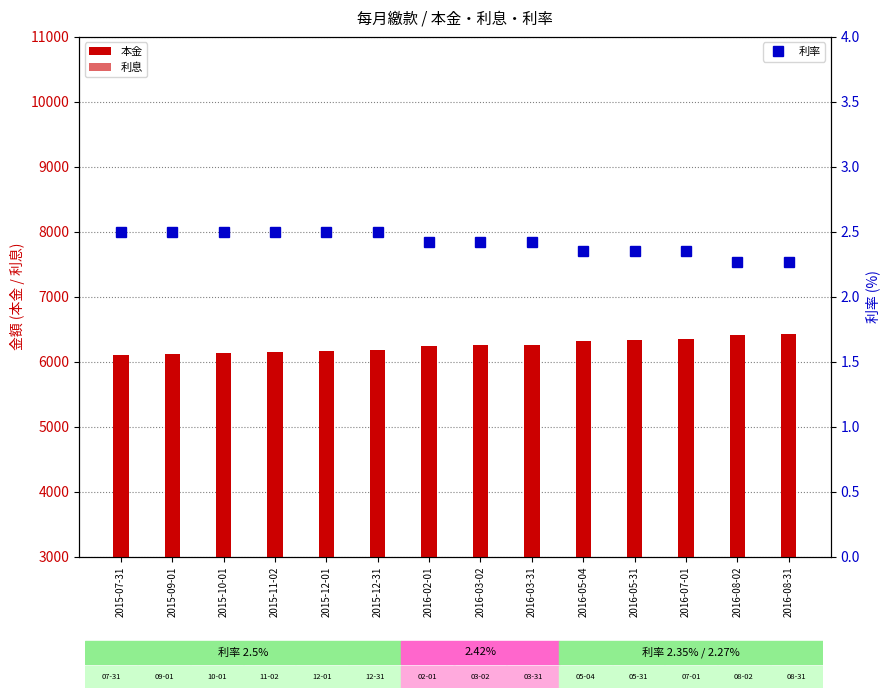

Reading right to left, what are all the values shown in this chart?

本金: 6423.0	6411.0	6347.0	6334.0	6322.0	6264.0	6251.0	6239.0	6174.0	6161.0	6148.0	6135.0	6122.0	6110.0
利息: 3441.0	3453.0	3587.0	3600.0	3612.0	3732.0	3745.0	3757.0	3894.0	3907.0	3920.0	3933.0	3946.0	3958.0
利率: 2.3	2.3	2.4	2.4	2.4	2.4	2.4	2.4	2.5	2.5	2.5	2.5	2.5	2.5